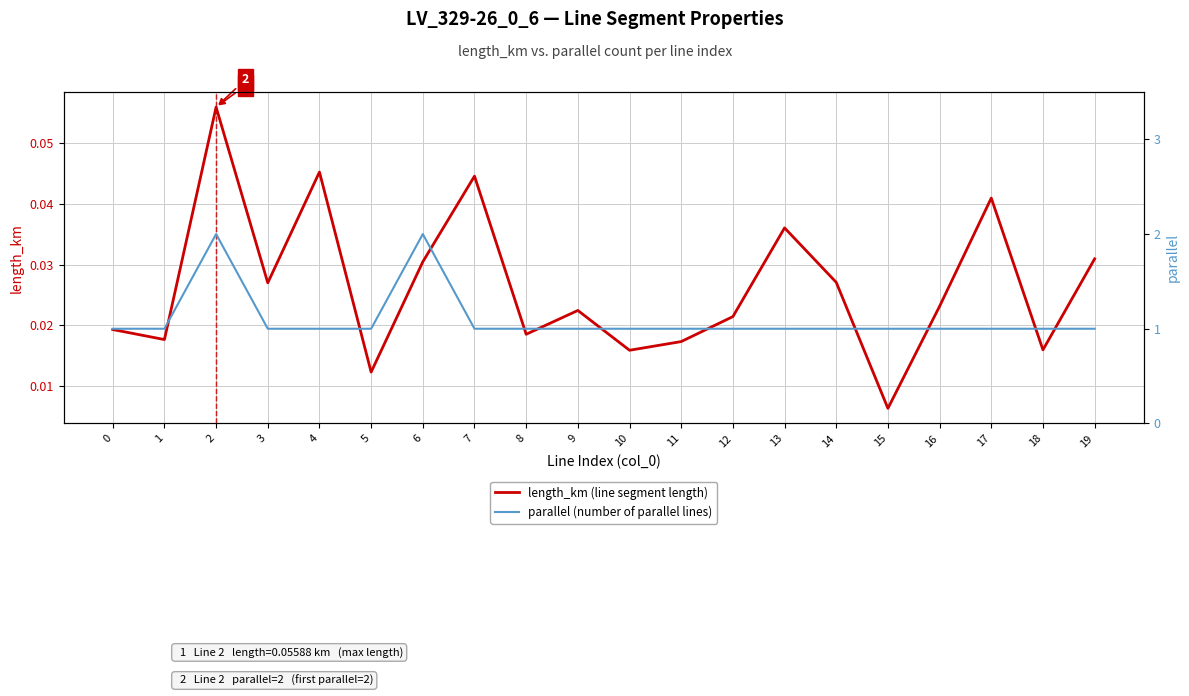

True or false: parallel (number of parallel lines) and length_km (line segment length) intersect in this chart.

False